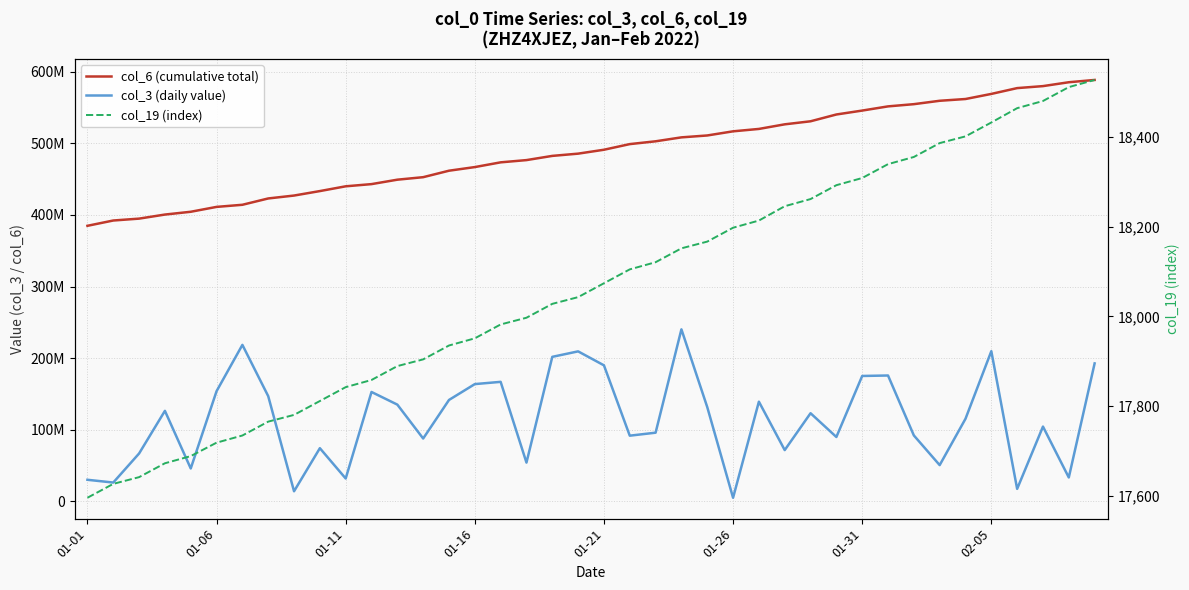

What are all the series names shown in the legend?

col_6 (cumulative total), col_3 (daily value), col_19 (index)